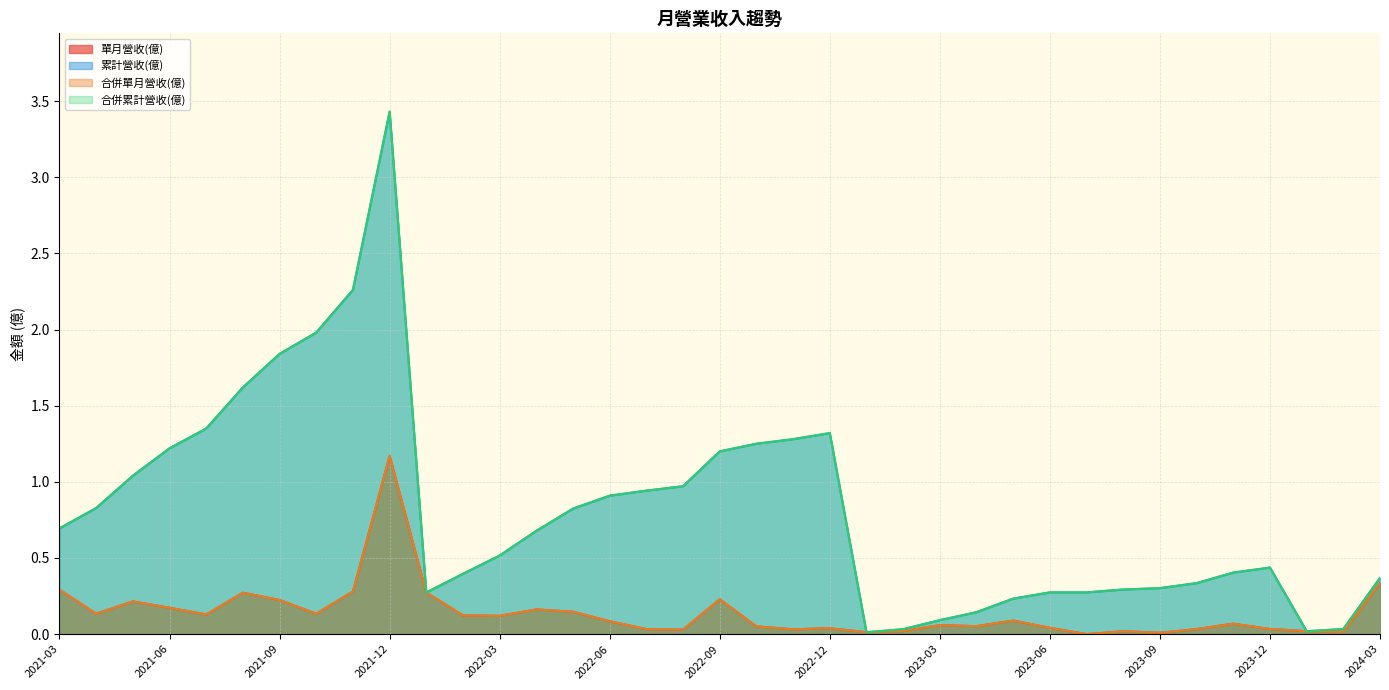

At how many categories does at least one series exceed 0?

37